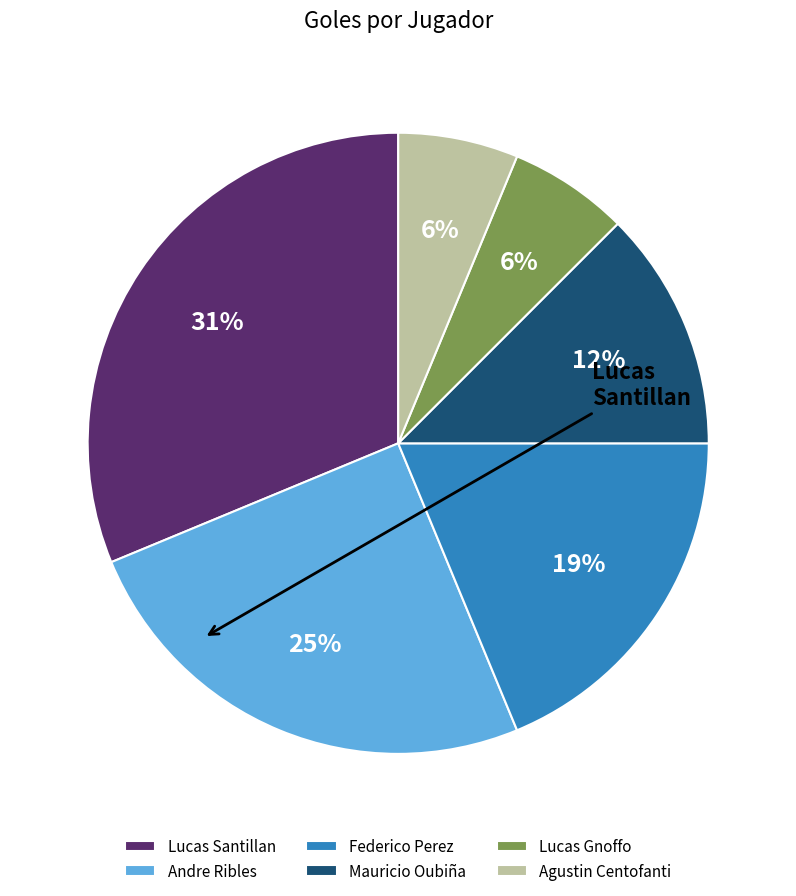

Does Federico Perez represent more than half of the total?

No